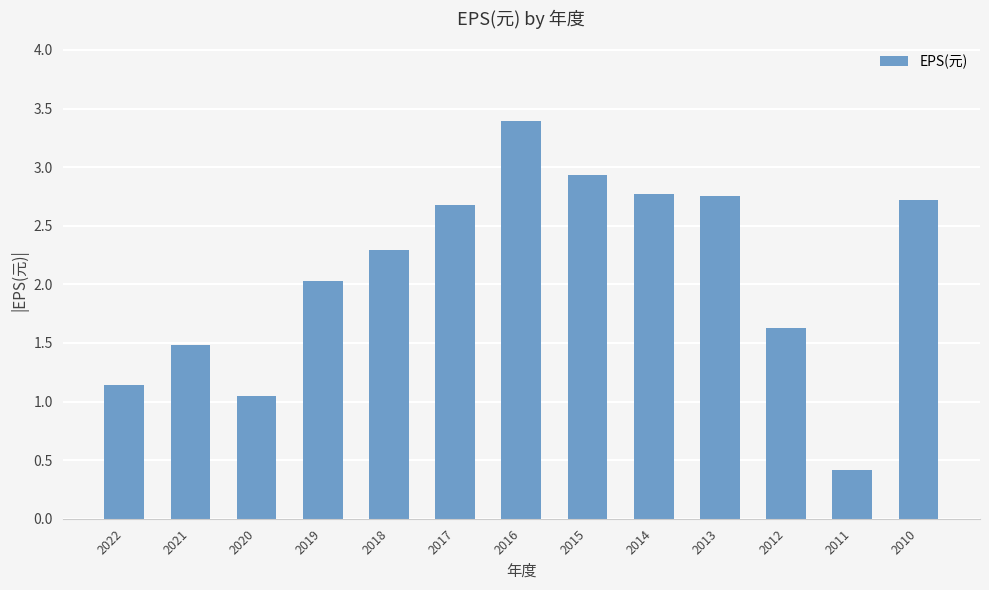

Approximately how many times larger is the value at 2010 compared to 2016?

0.8